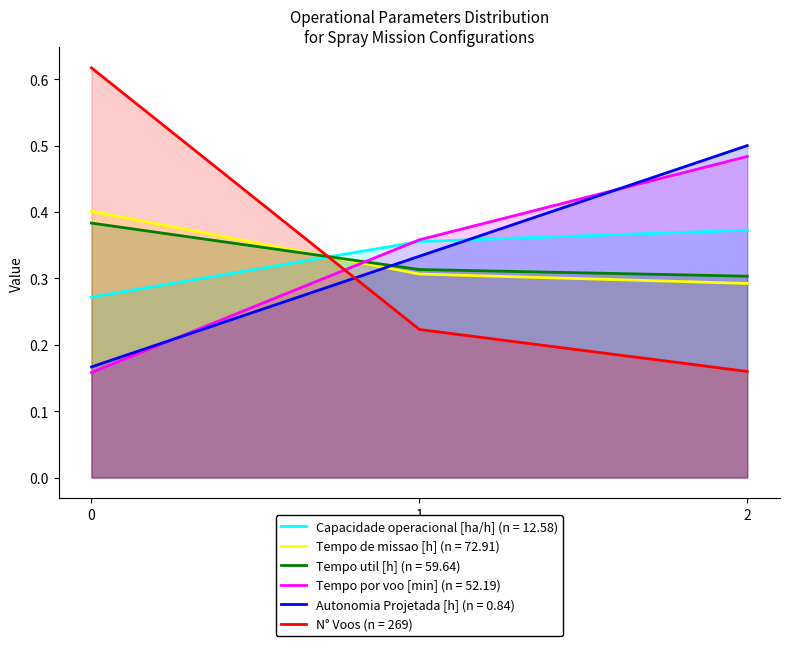

Which series changed the most between 0 and 2?

N° Voos (n = 269)